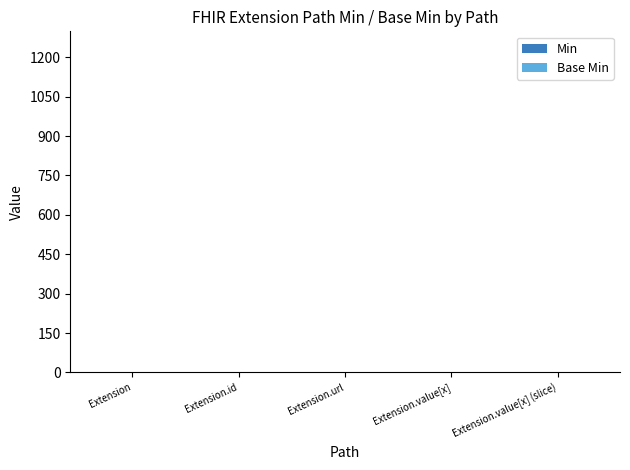

Reading left to right, what are all the values shown in this chart?

Min: 0	0	1	0	0
Base Min: 0	0	1	0	0